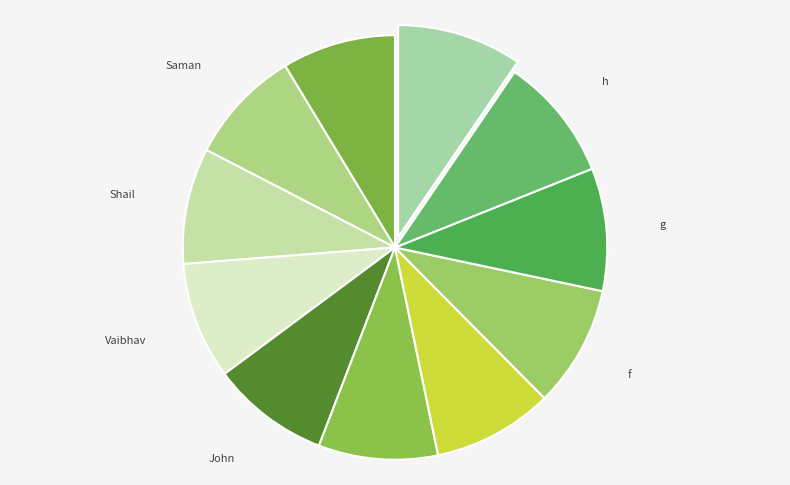

Is the sum of h and Saman greater than half?

No